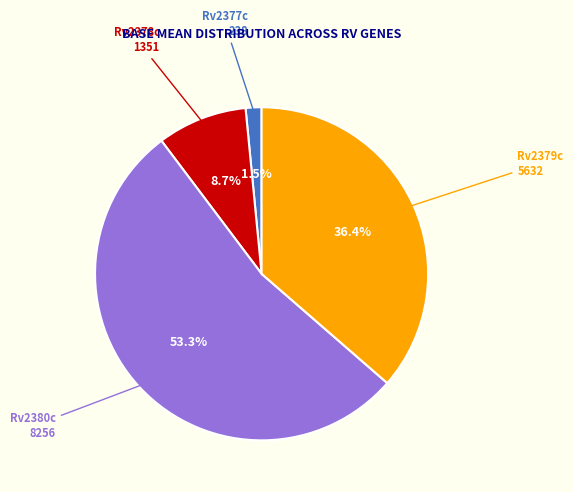

What portion of the pie excludes Rv2377c?

98.5%